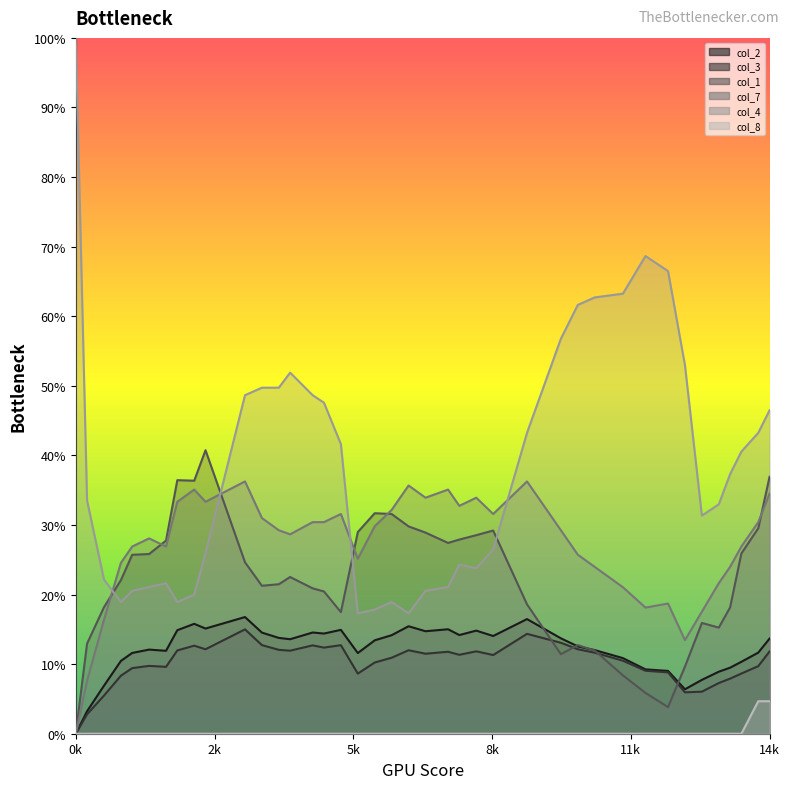

True or false: col_3_line has more than 1 interior local peaks.

True